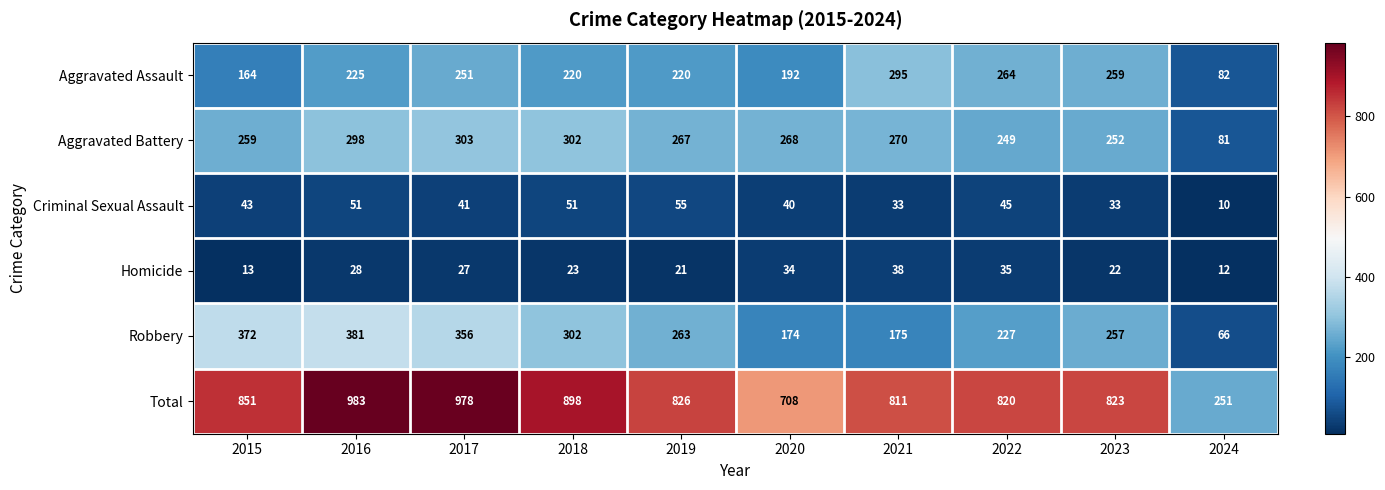

What is the difference between the highest and lowest values at 2024?

241